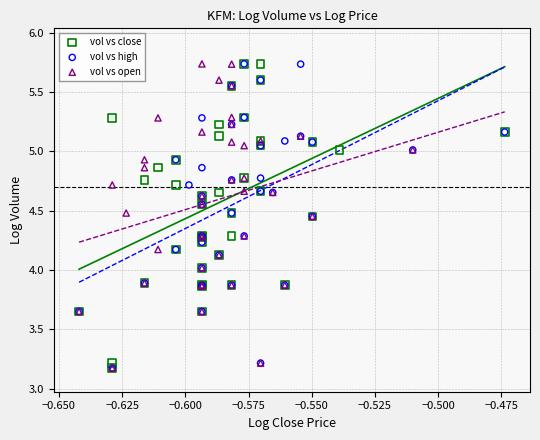

What are all the series names shown in the legend?

vol vs close, vol vs high, vol vs open